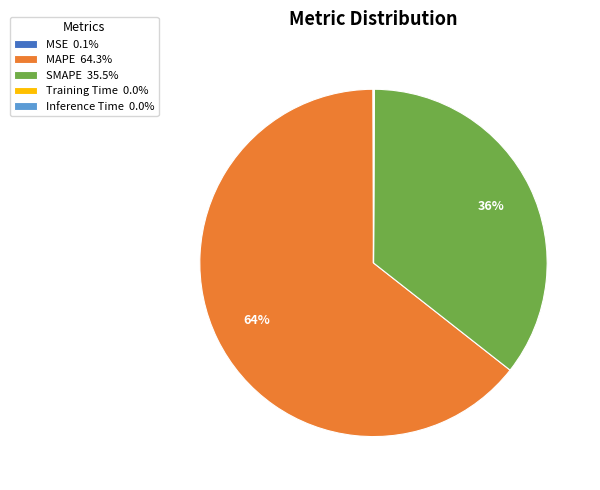

To the nearest percent, what is the average slice percentage?

20%